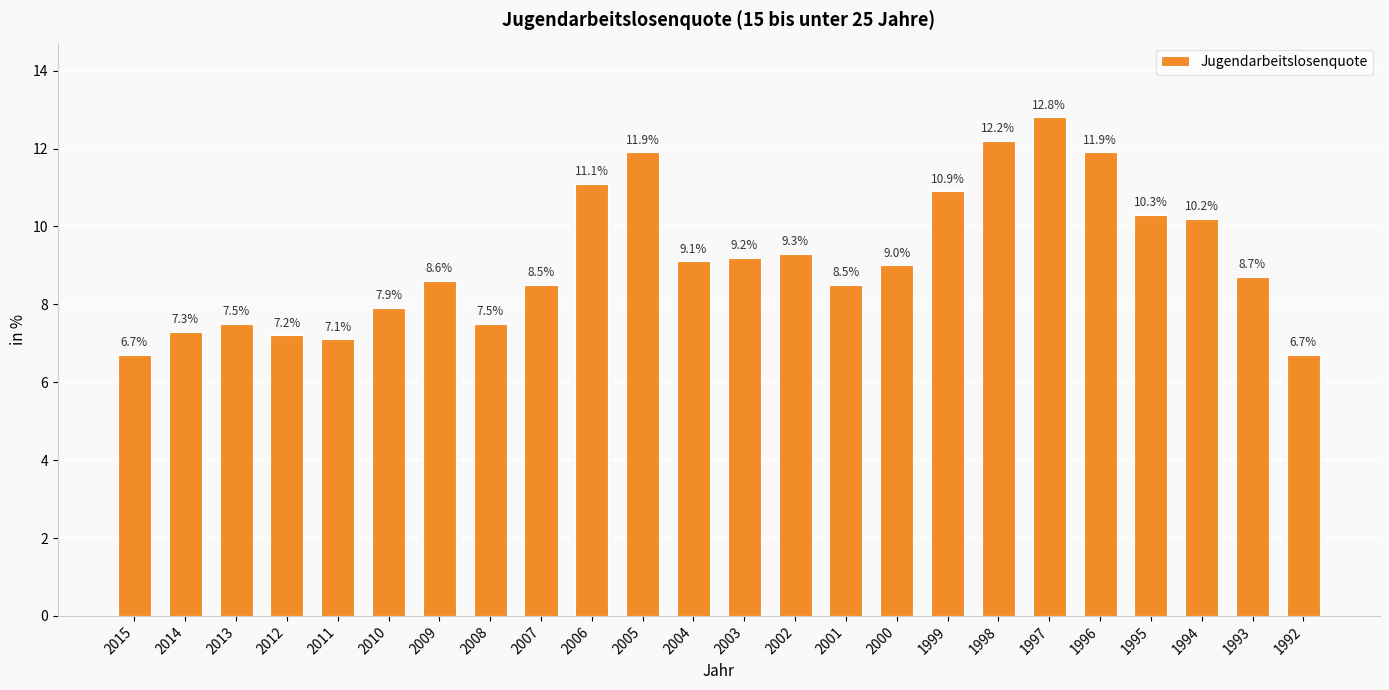

Which has a higher value, 2009 or 2015?

2009